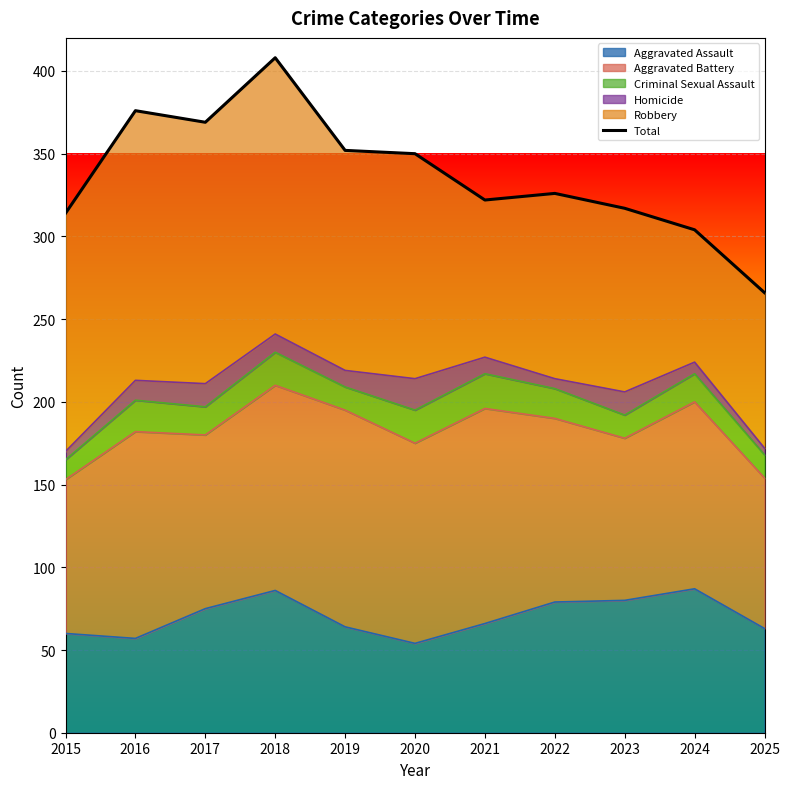

What is the maximum value shown in the chart?

408